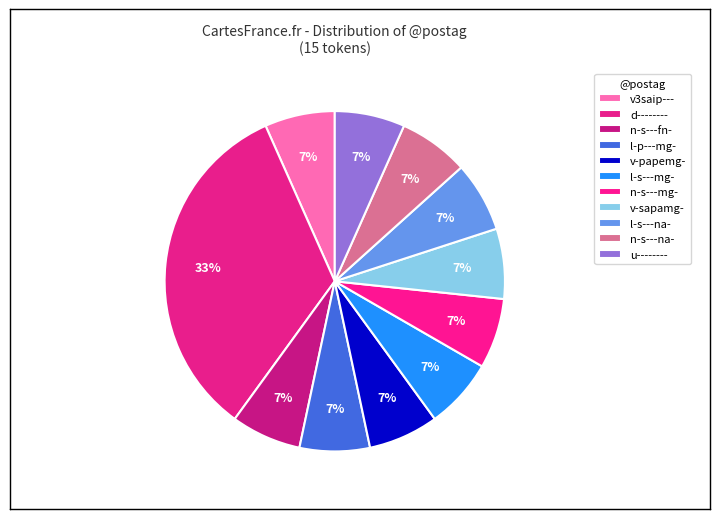

How many segments does this pie chart have?

11